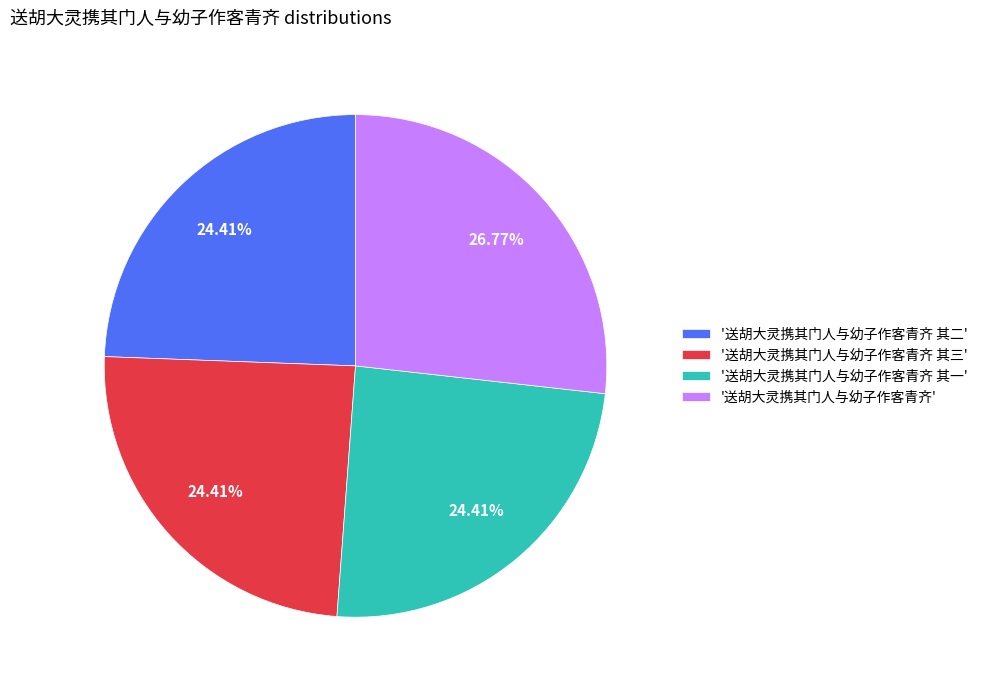

Count the number of slices in the pie.

4